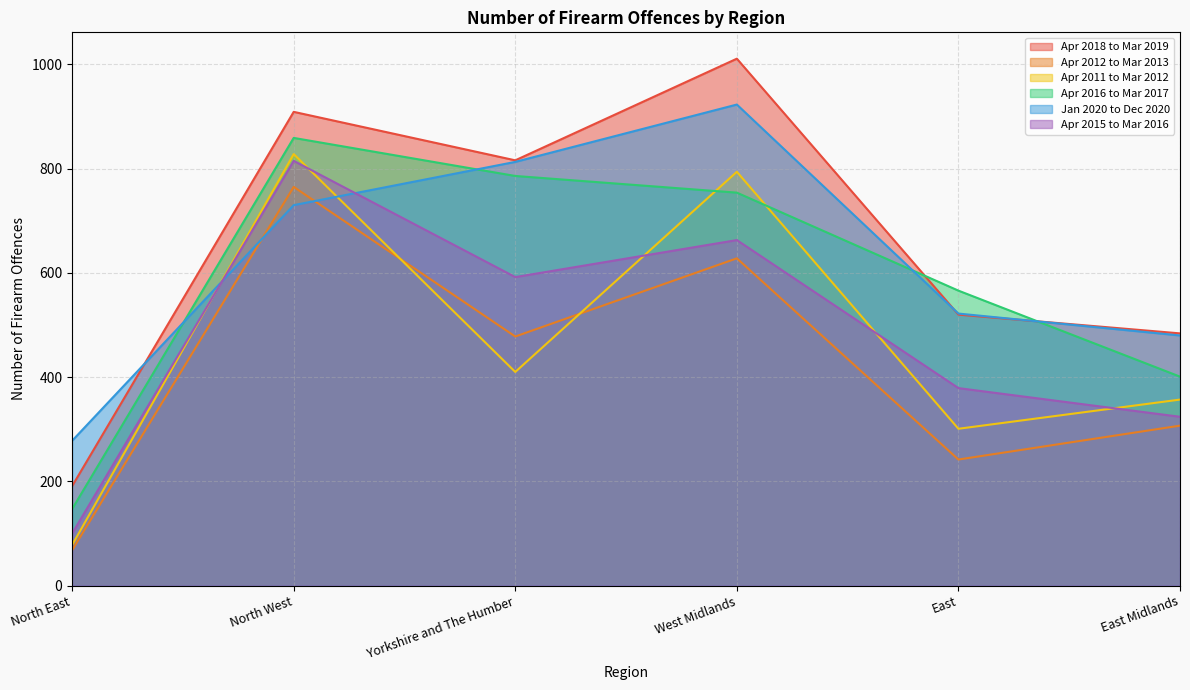

Read the Apr 2018 to Mar 2019 value at Yorkshire and The Humber, to the nearest 10.

820